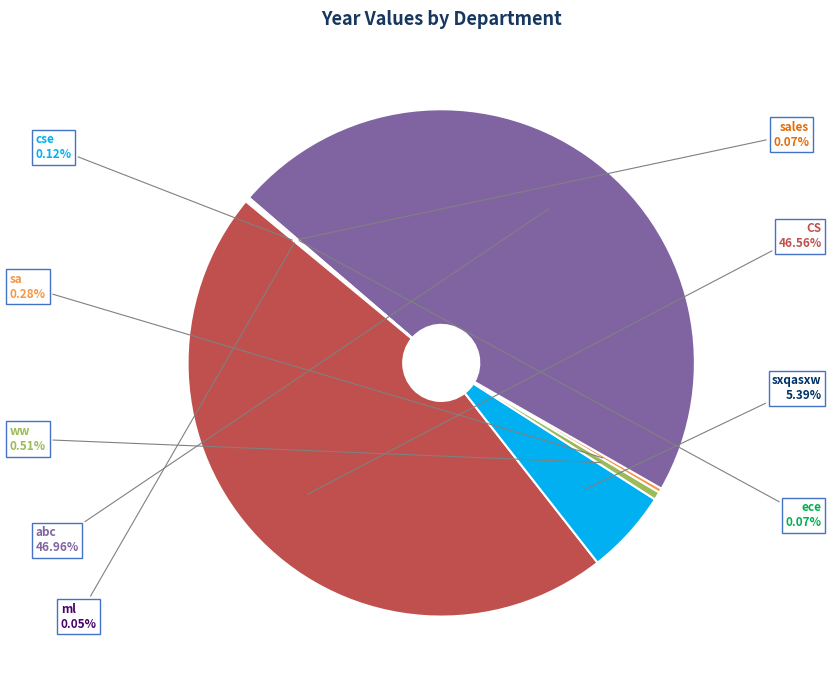

Does CS account for over 50% of the chart?

No